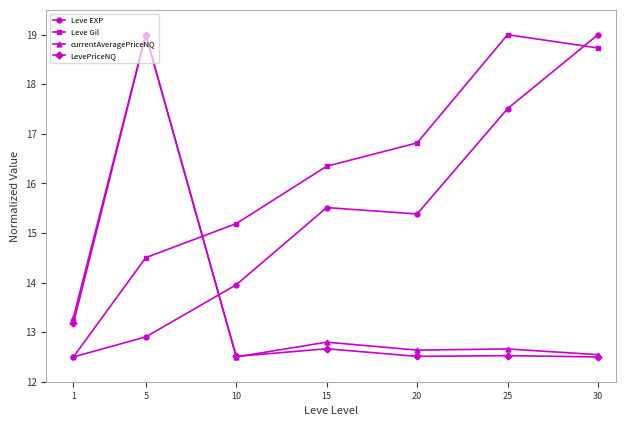

How many lines are shown in the chart?

4